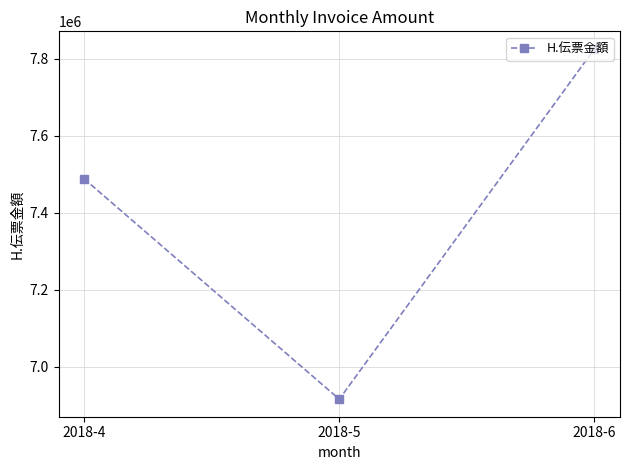

Which label corresponds to the largest value in the chart?

2018-6